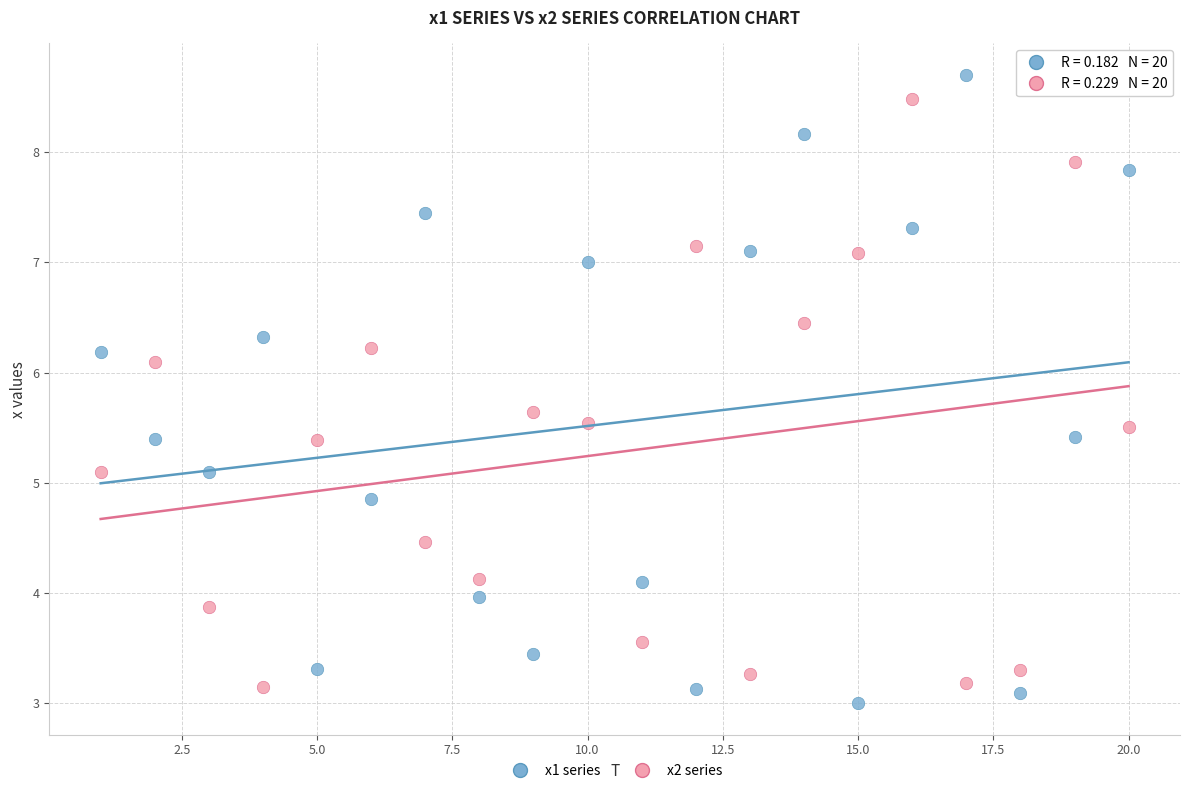

Across all data points, what is the range of X values (max minus min)?

19.0